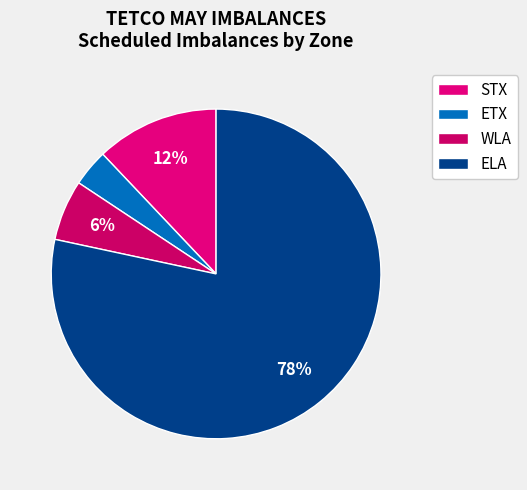

The WLA slice represents 6% of the pie. True or false?

True